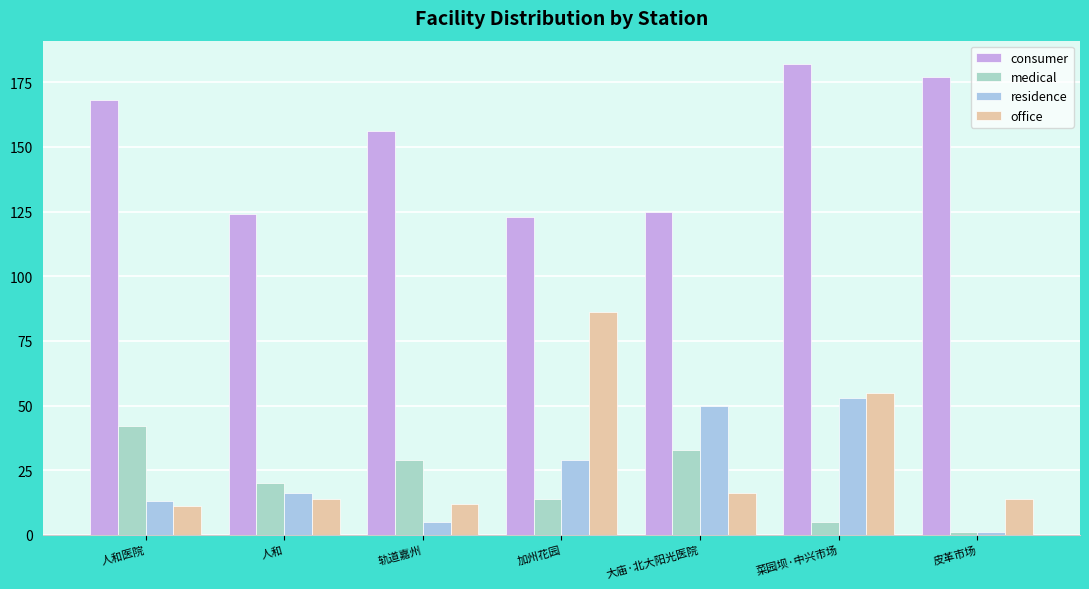

The office series shows 14 at 皮革市场. True or false?

True